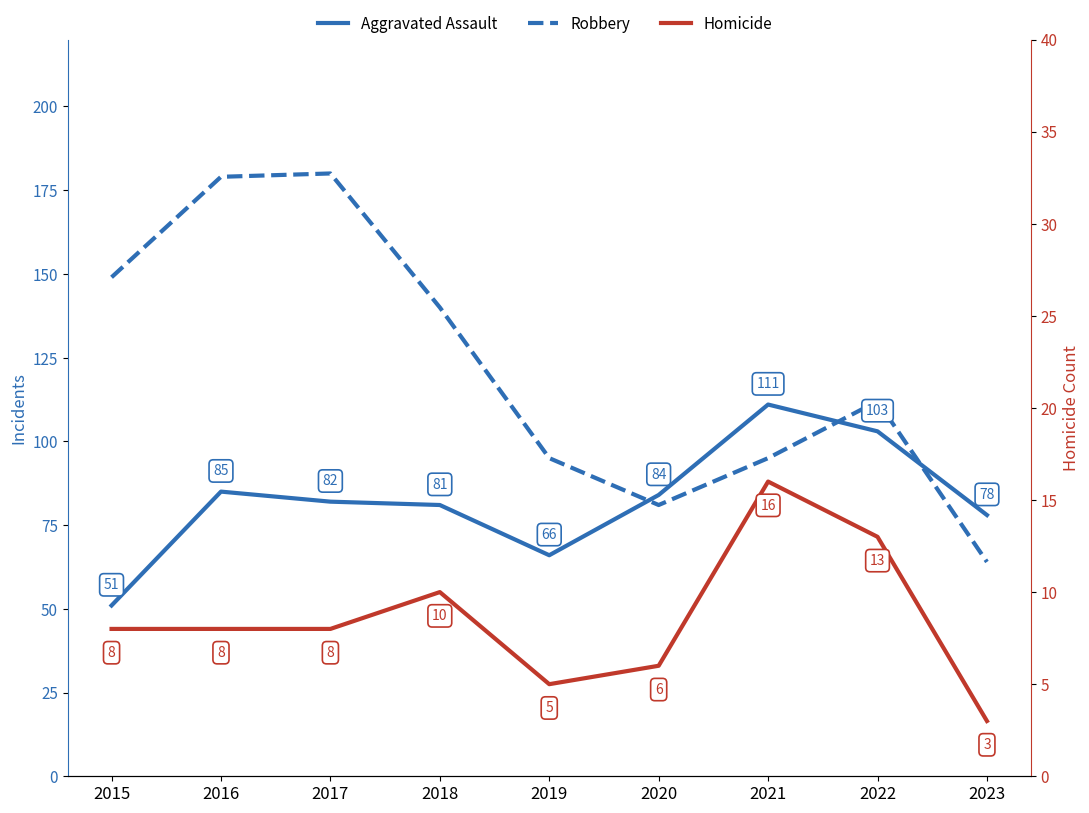

Between 2018 and 2021, which series saw the biggest shift?

Robbery